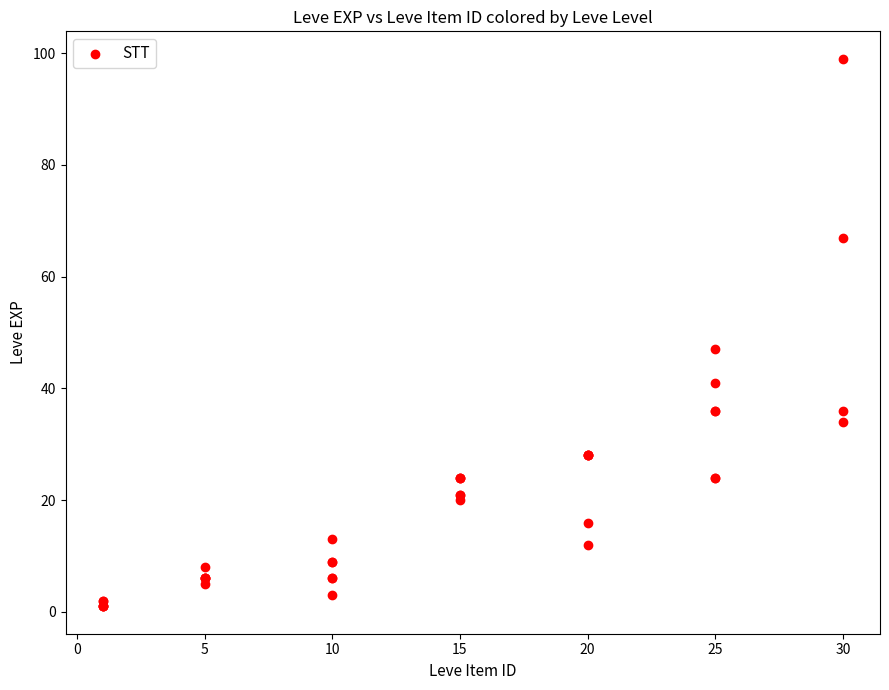

What Y value in the scatter plot is closest to 50?

47